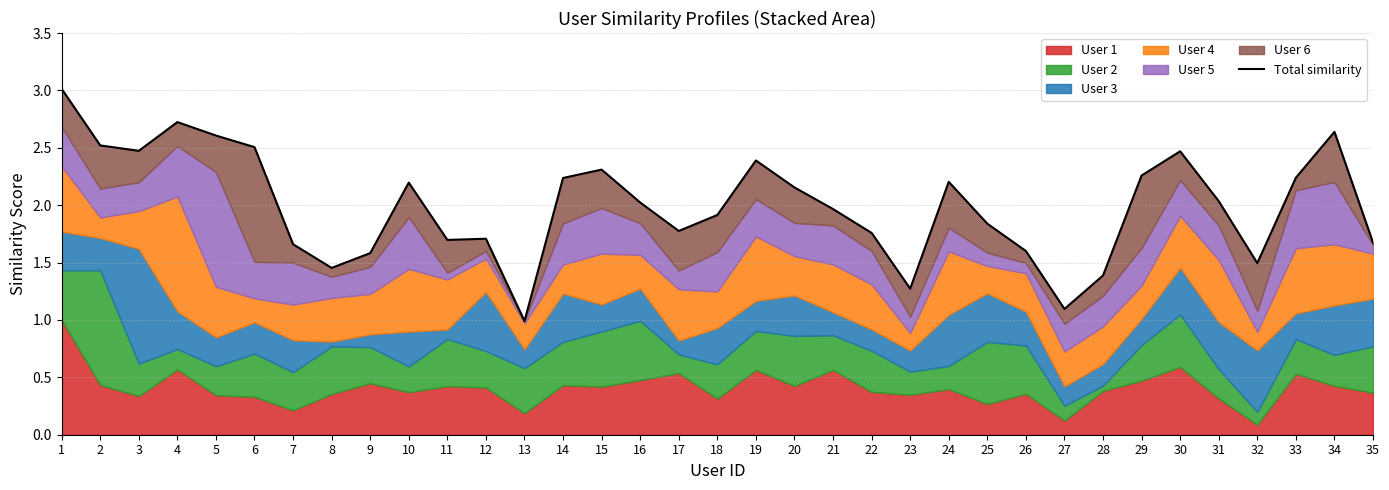

At which category does the data reach its first local valley?

3